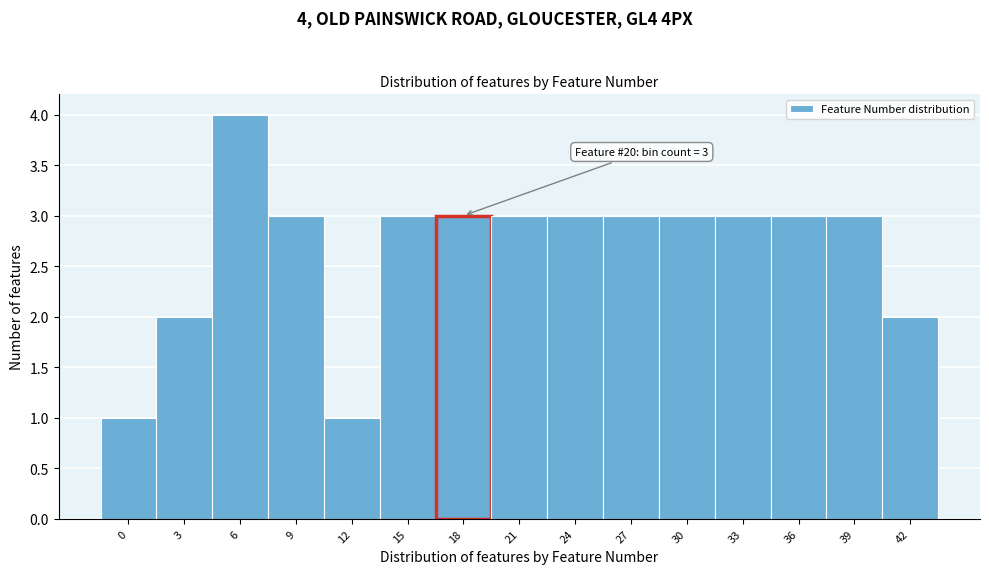

Reading left to right, extract all data points from this chart.

0=1	3=2	6=4	9=3	12=1	15=3	18=3	21=3	24=3	27=3	30=3	33=3	36=3	39=3	42=2